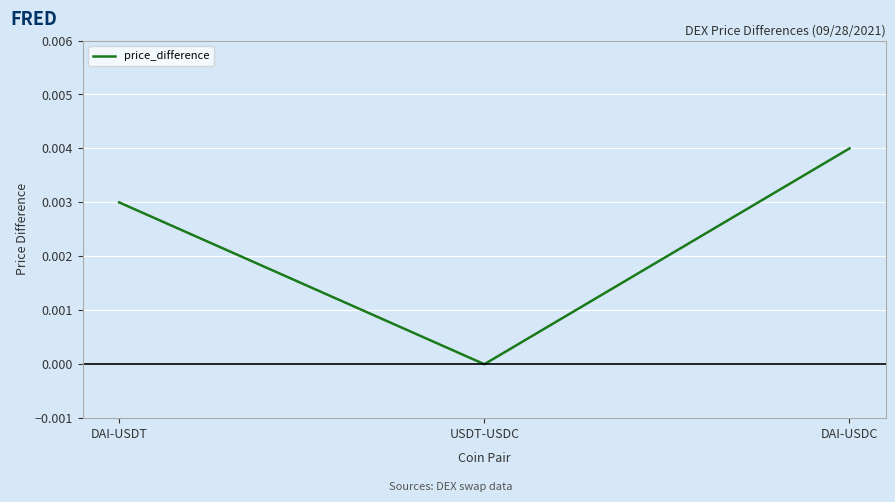

The value at DAI-USDT is 0.0. True or false?

True